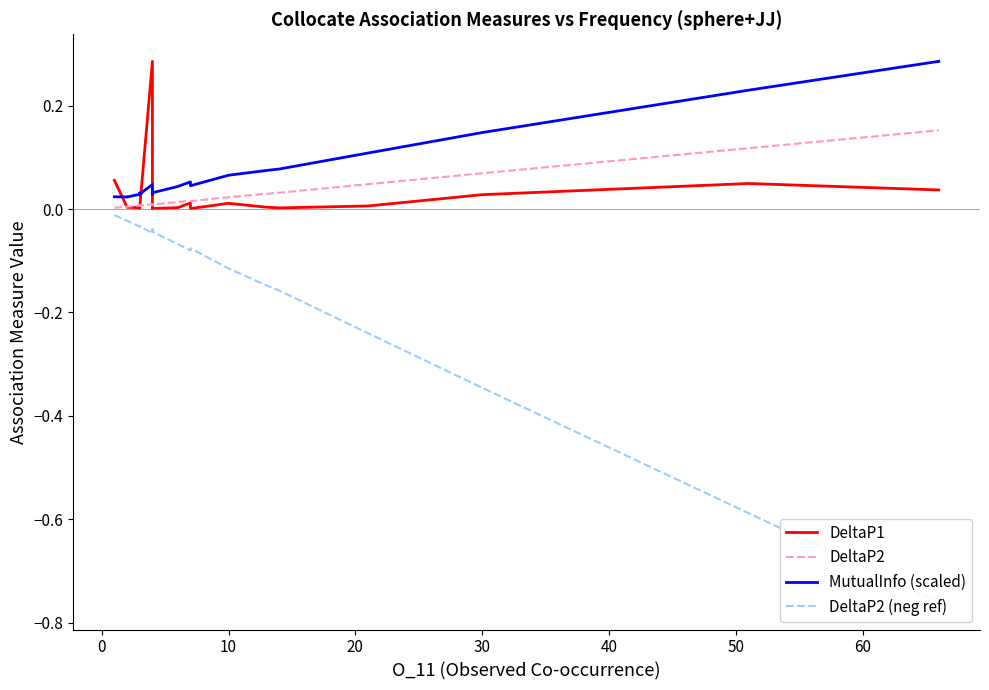

Which series changed the most between −10 and 17?

DeltaP2 (neg ref)